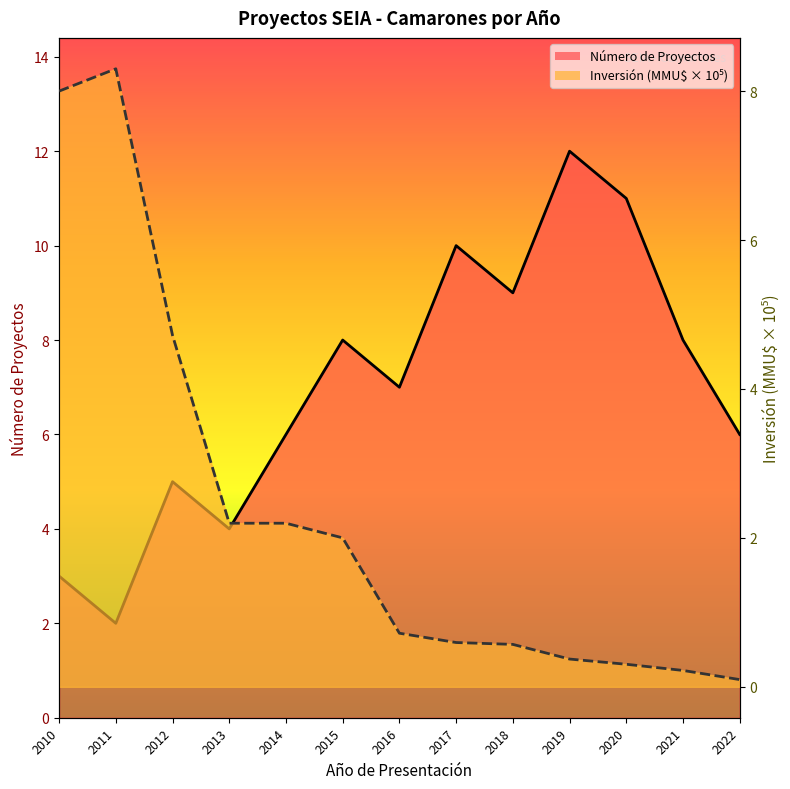

At how many categories does at least one series exceed 7?

8